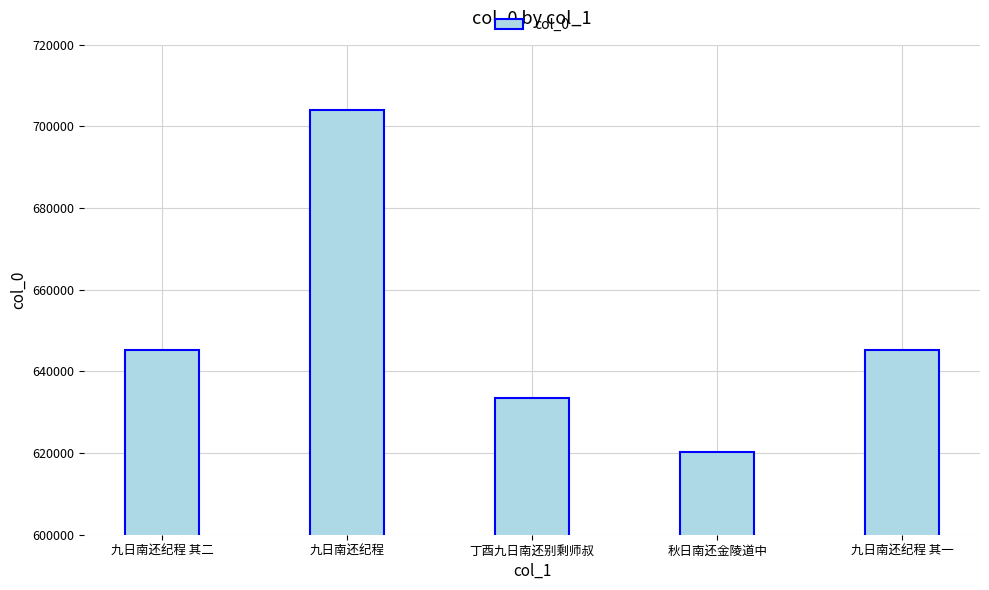

What is the approximate value at 九日南还纪程 其二, to the nearest 50?

645300